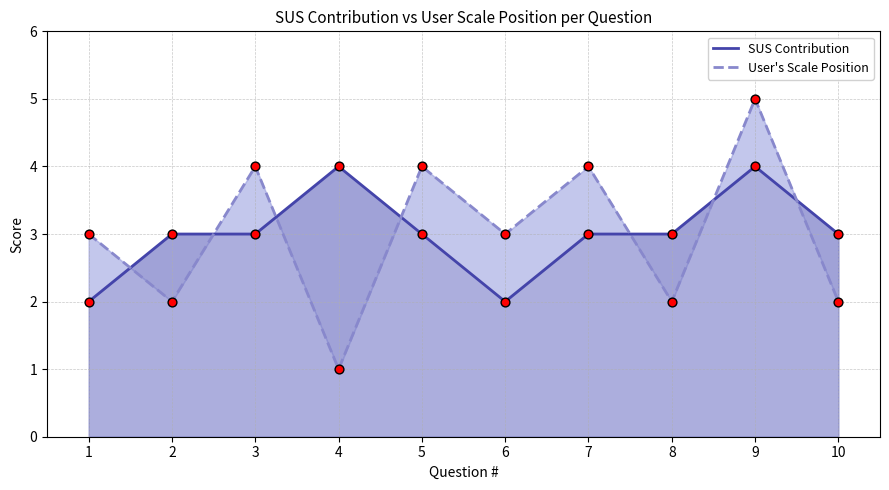

What are all the series names shown in the legend?

SUS Contribution, User's Scale Position